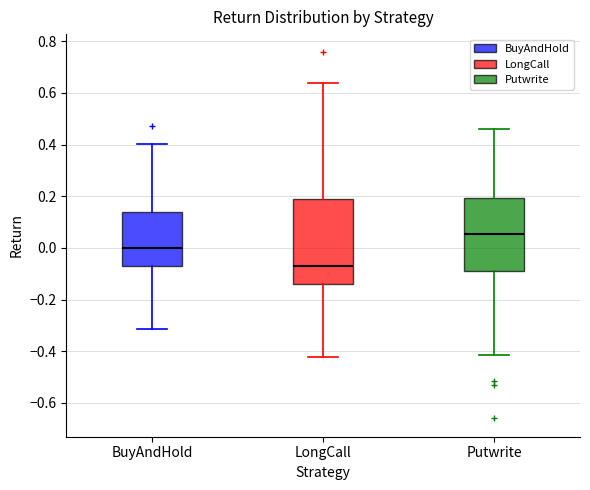

Reading left to right, transcribe this box plot: for each box, give where its median line is, the range the box spans, and where its two whiskers end, as read against the y-axis. The values are not printed on the chart, so give them approximately, as read against the axis.

BuyAndHold: median 0.00, box -0.06 to 0.14, whiskers -0.32 to 0.40
LongCall: median -0.06, box -0.14 to 0.18, whiskers -0.42 to 0.64
Putwrite: median 0.06, box -0.08 to 0.20, whiskers -0.42 to 0.46